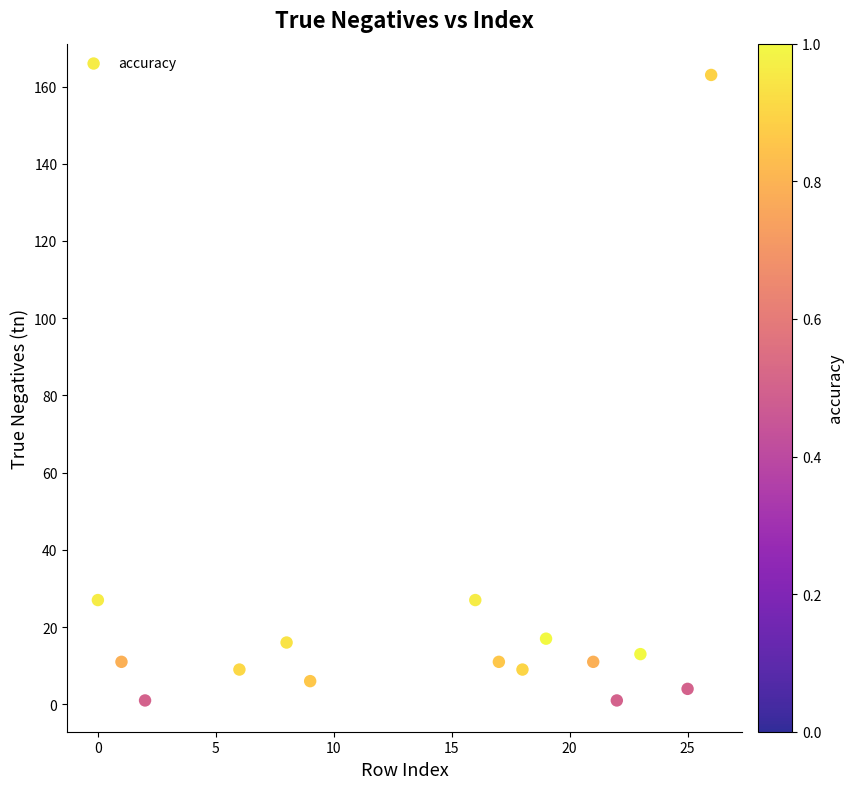

What is the range of Y values (max minus min)?

162